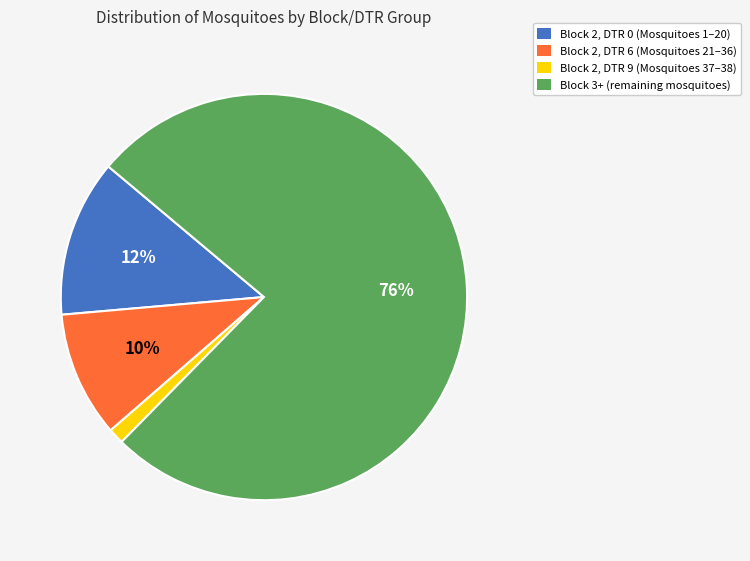

To the nearest percent, what percentage of the pie is Block 2, DTR 6 (Mosquitoes 21–36)?

10%